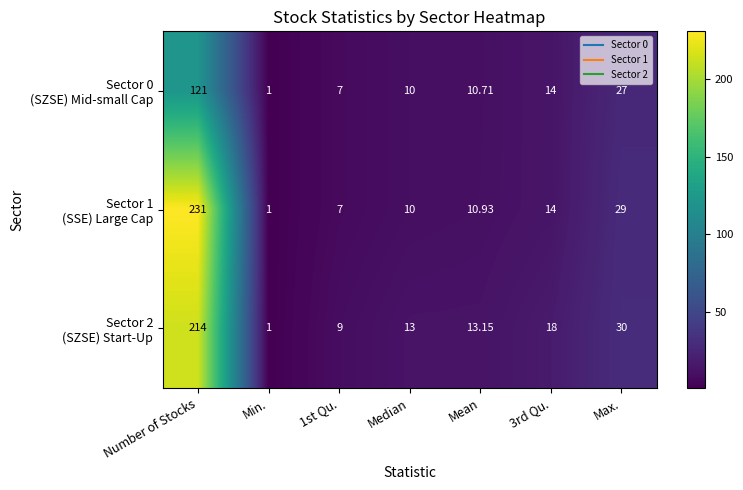

Which label corresponds to the smallest value in the chart?

Min.